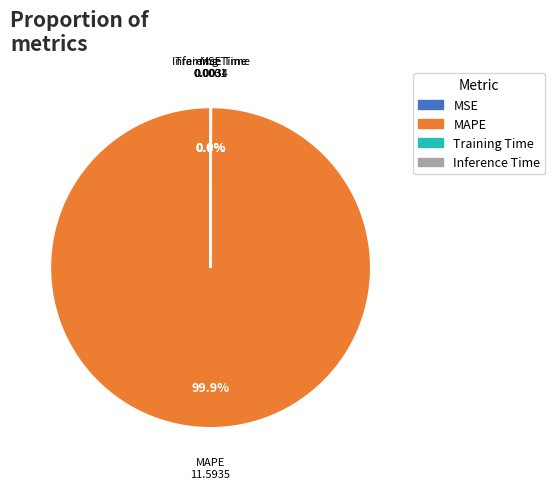

Does any single category account for the majority?

Yes